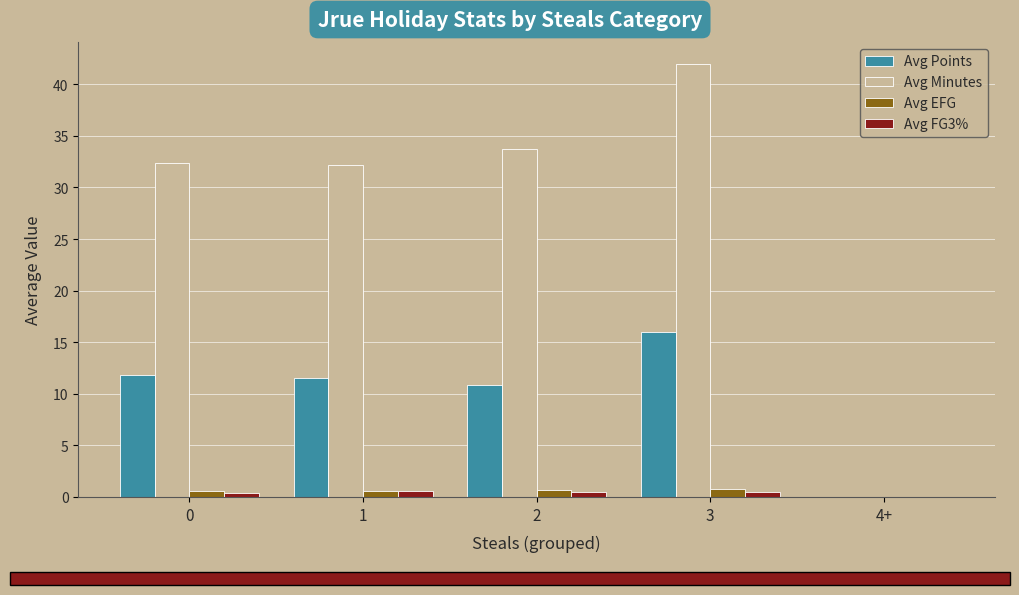

Is the value of Avg Points at 1 greater than the value of Avg Minutes at 0?

No